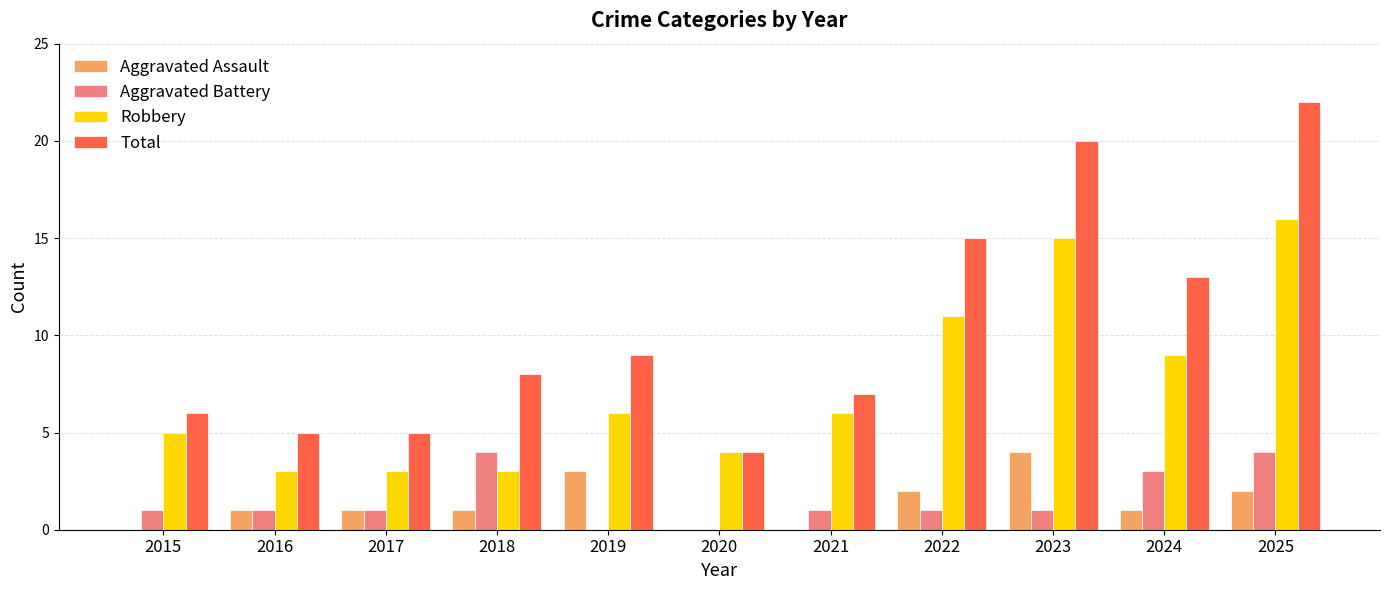

What is the sum of the Robbery values at 2020 and 2016?

7